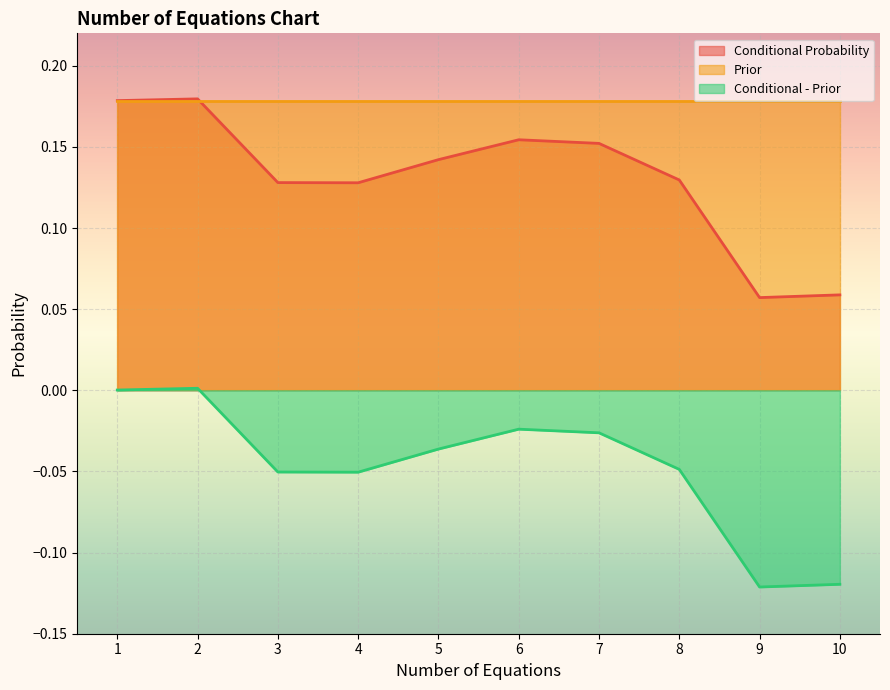

What is the sum of all Conditional Probability values?

1.3